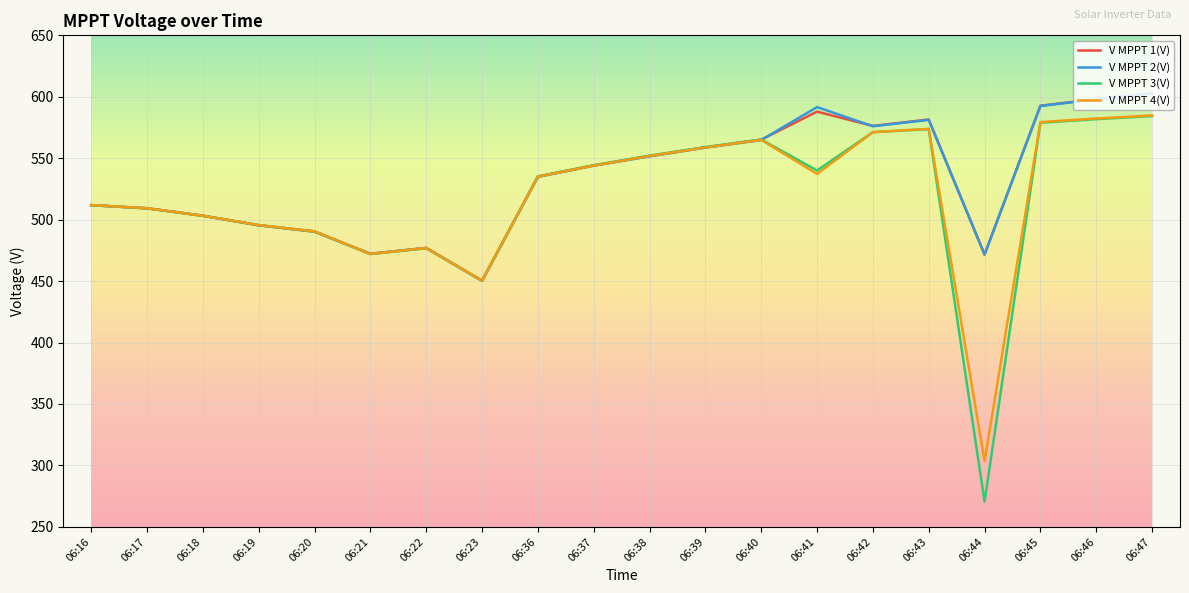

Is the value of V MPPT 4(V) at 06:43 greater than the value of V MPPT 2(V) at 06:38?

Yes